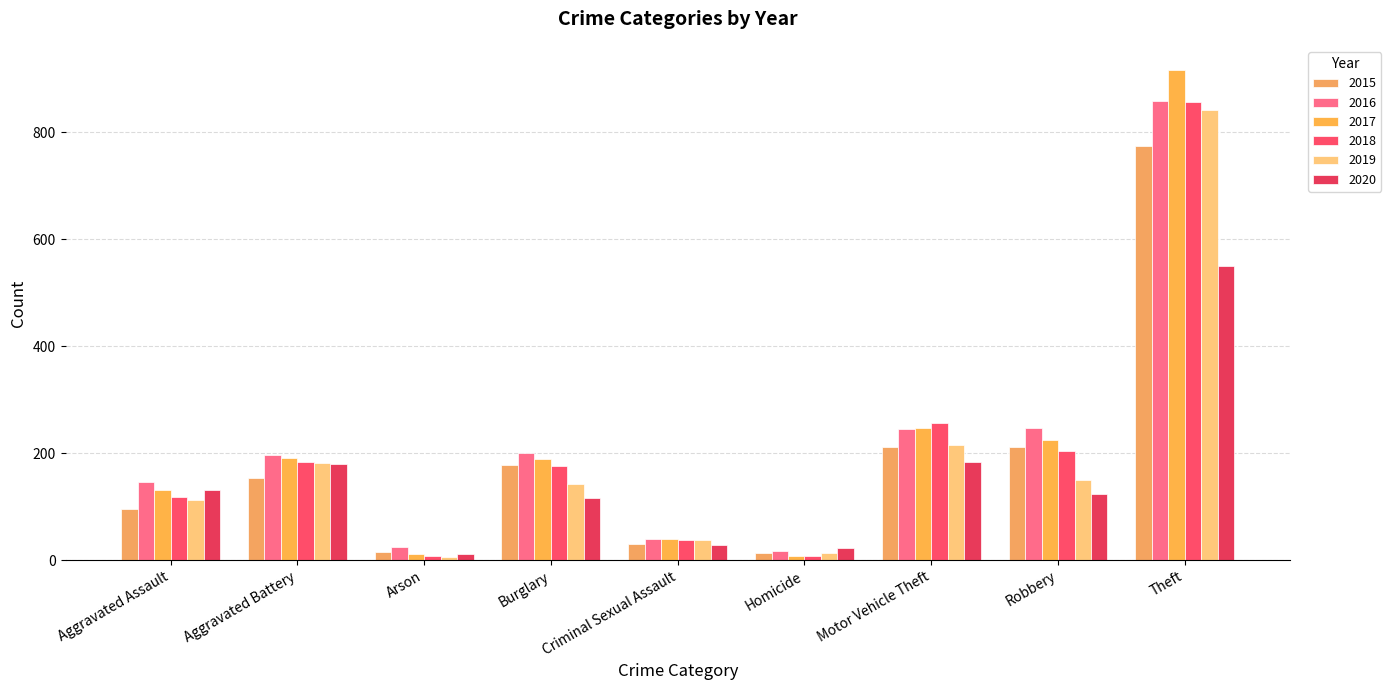

How many categories are shown in the chart?

9